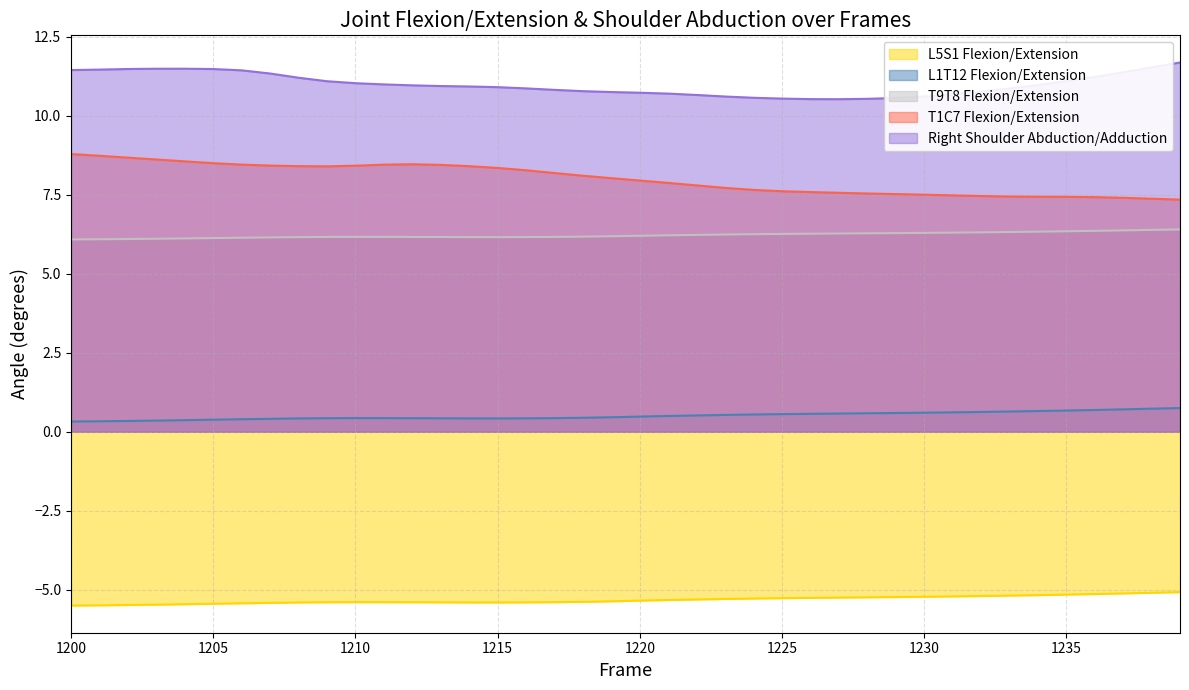

In Right Shoulder Abduction/Adduction, how many points are lower than both neighbors (excluding endpoints)?

1